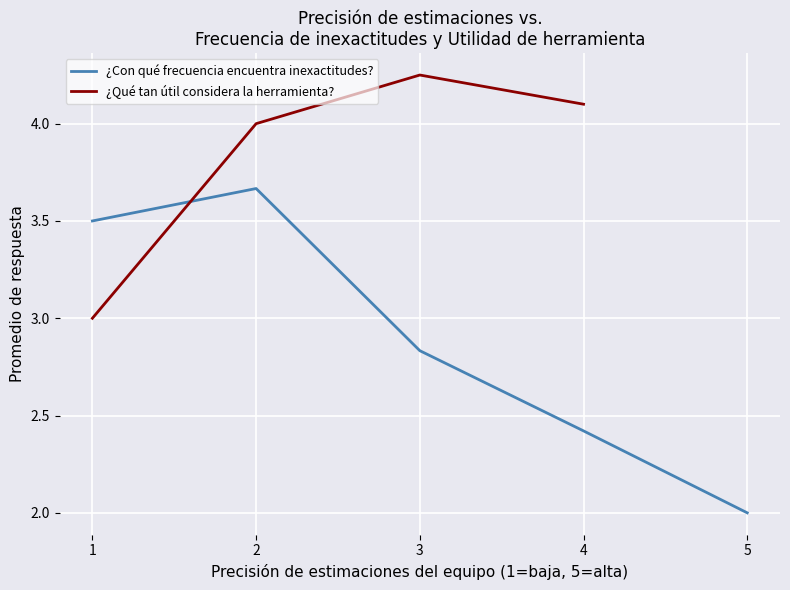

What is the difference between the second highest and minimum values in the ¿Con qué frecuencia encuentra inexactitudes? series?

1.5